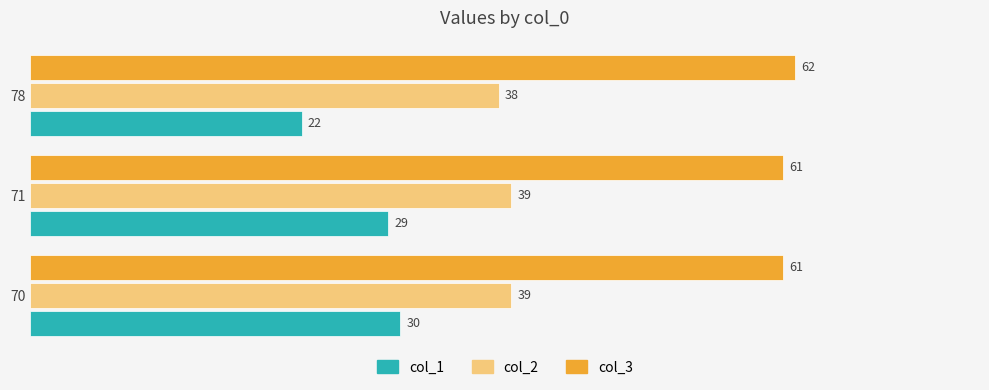

Rank the series by their maximum value, from highest to lowest.

col_3, col_2, col_1